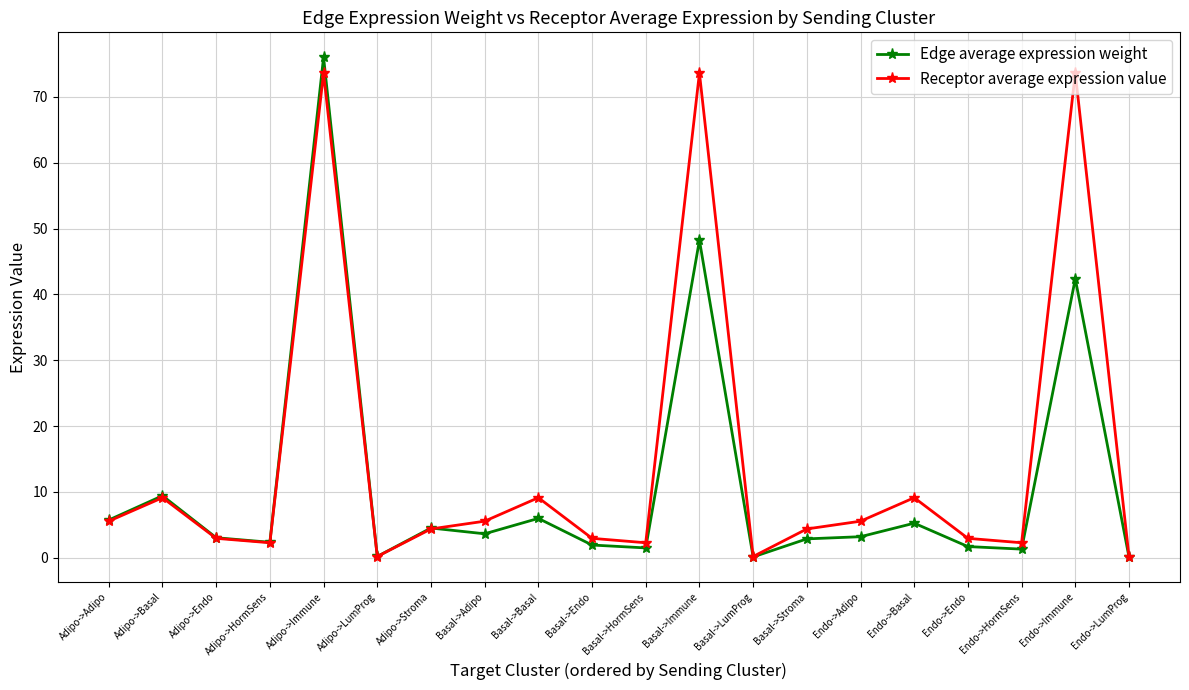

List the series in order of their overall mean, highest first.

Receptor average expression value, Edge average expression weight